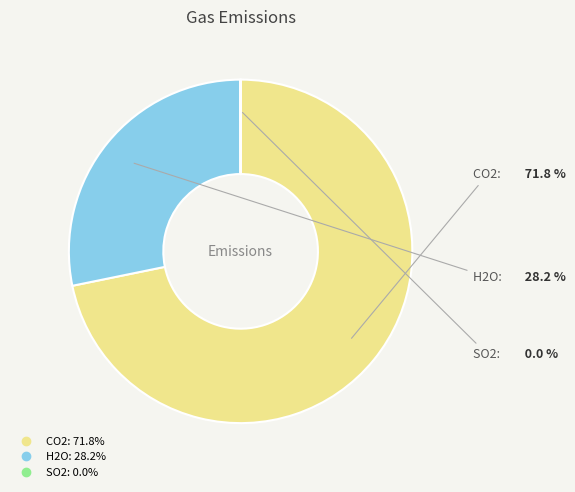

Which category has the biggest portion of the pie?

CO2